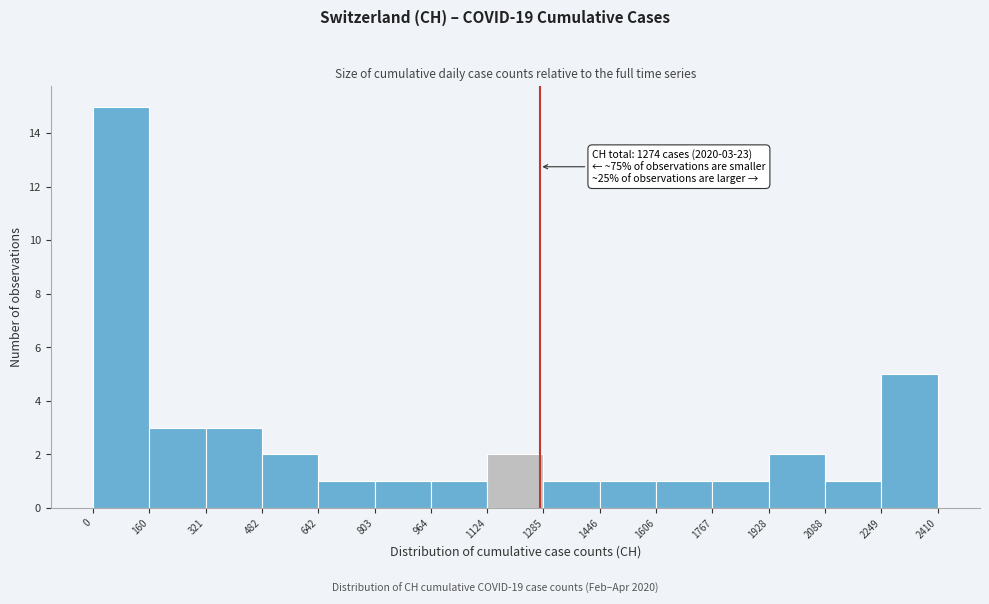

Which range on the x-axis has the tallest bar?

0 to 160